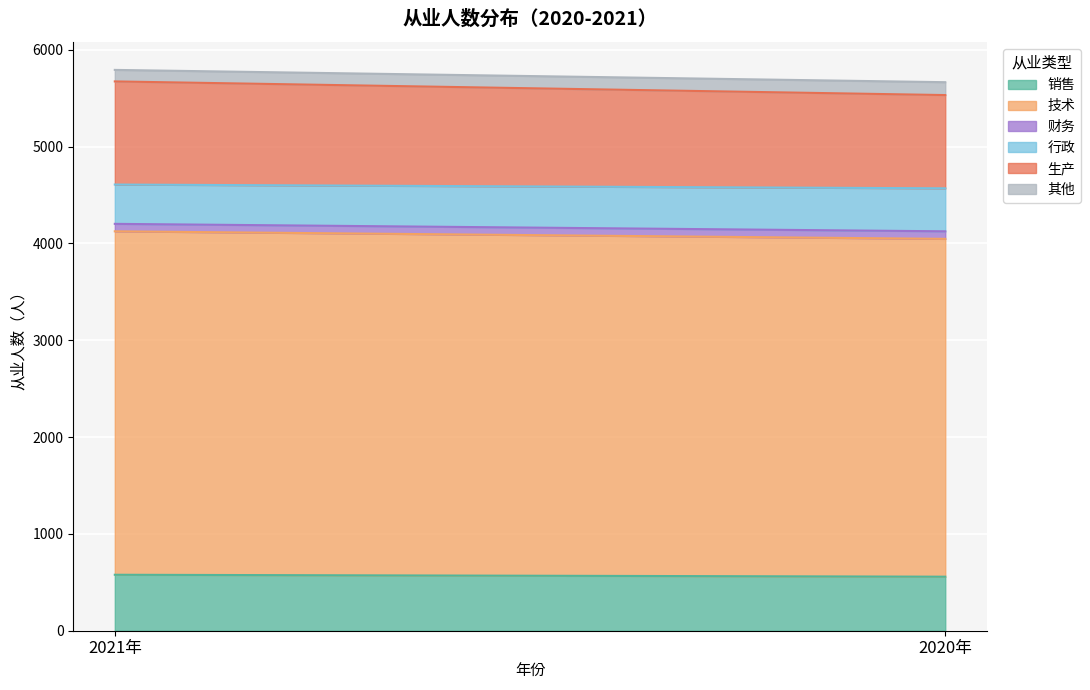

How many 生产 values are between 963 and 1065?

2